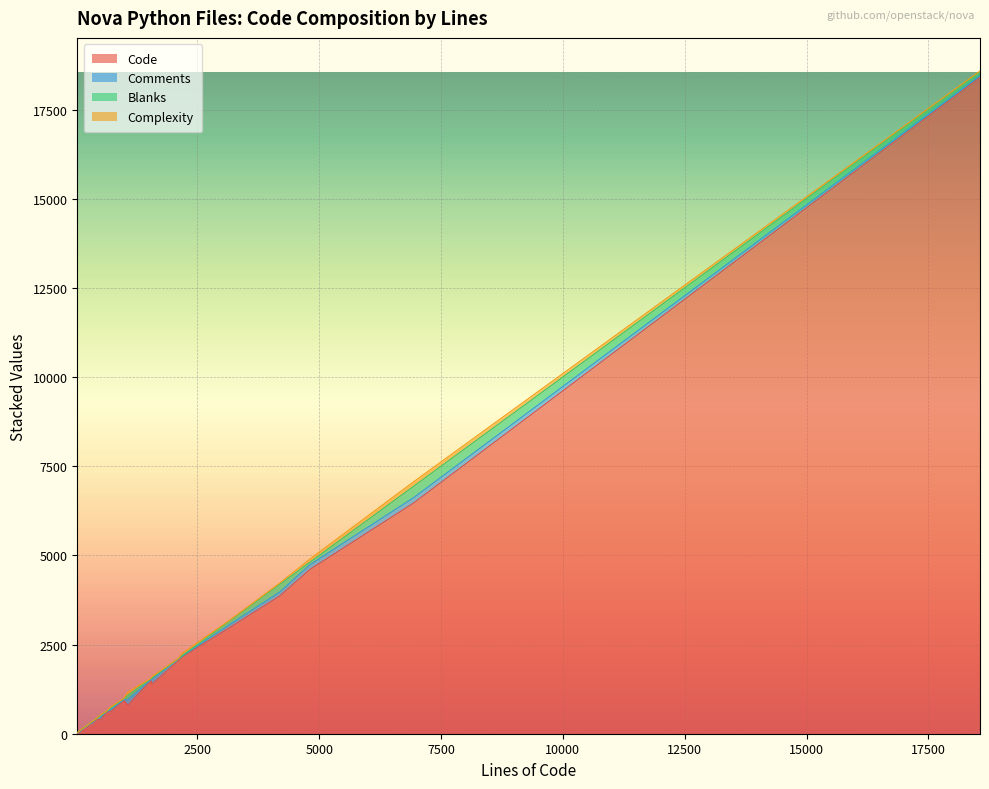

What is the highest value of the Code series?

18400